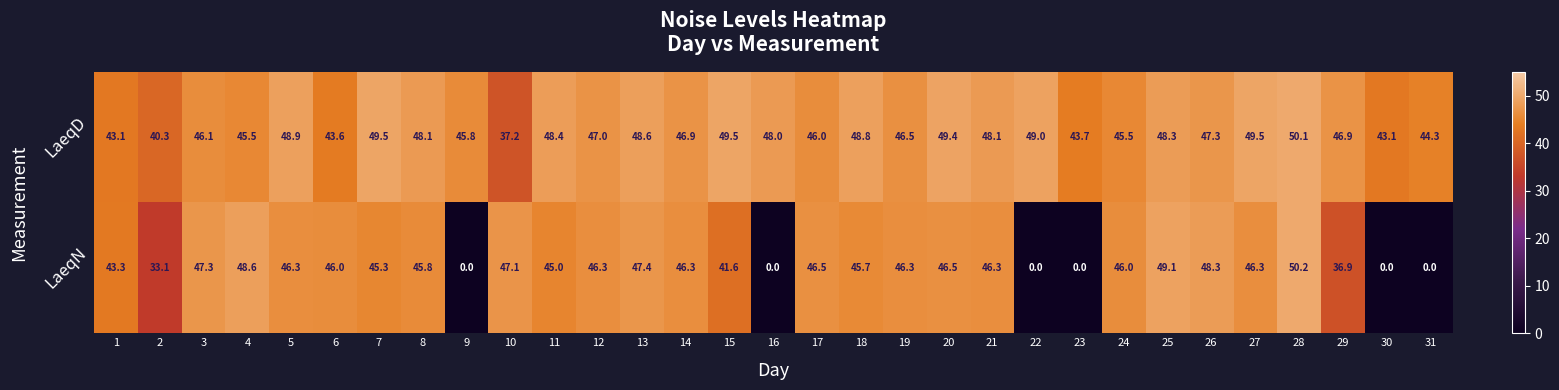

Which category has the highest value across all series?

28